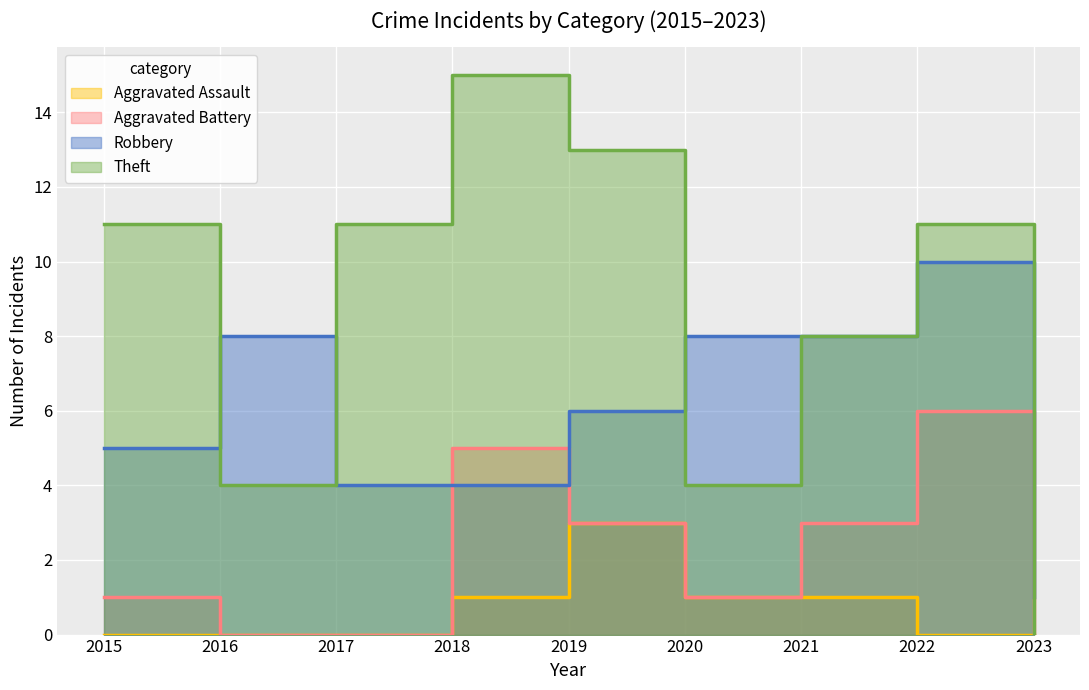

How many data points in Aggravated Battery are less than 1?

3